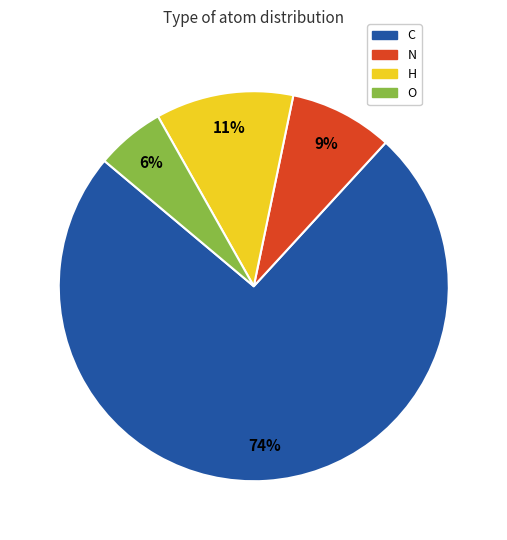

Rank the categories by value from lowest to highest.

O, N, H, C